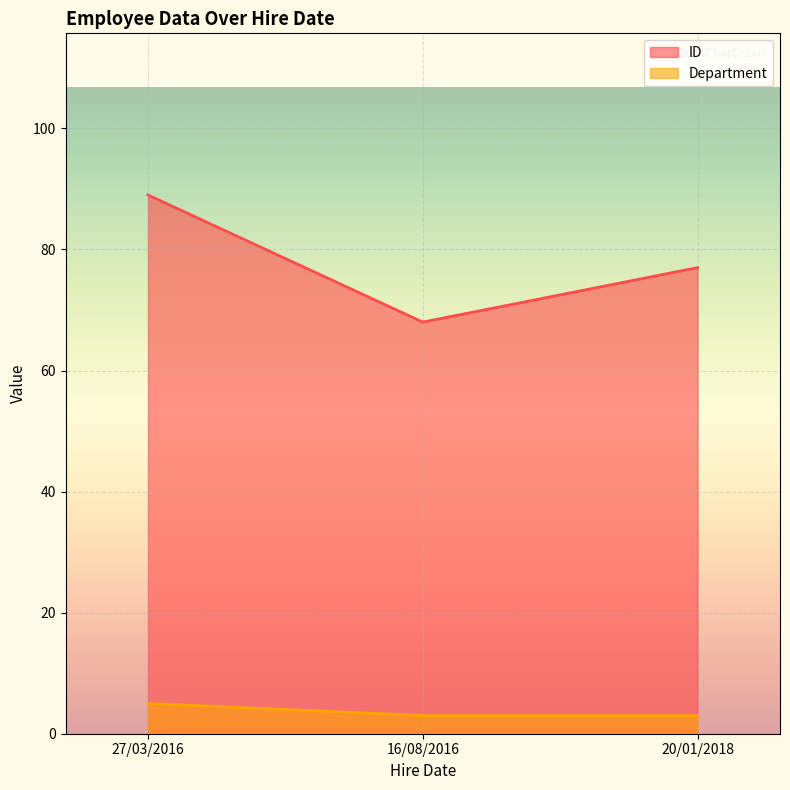

At which category is the sum across all series the highest?

27/03/2016